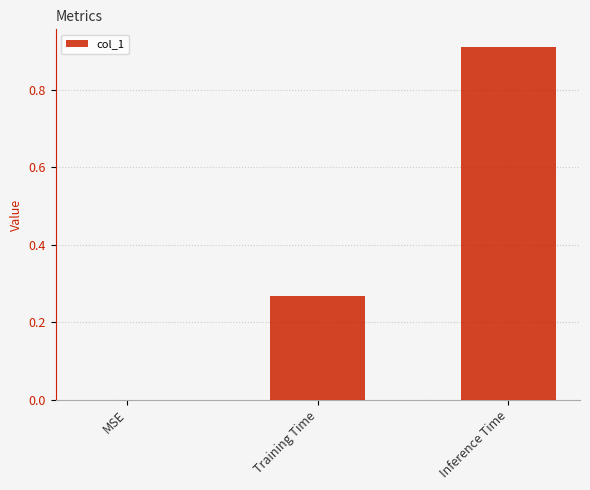

What is the change in value from MSE to Inference Time?

+0.9